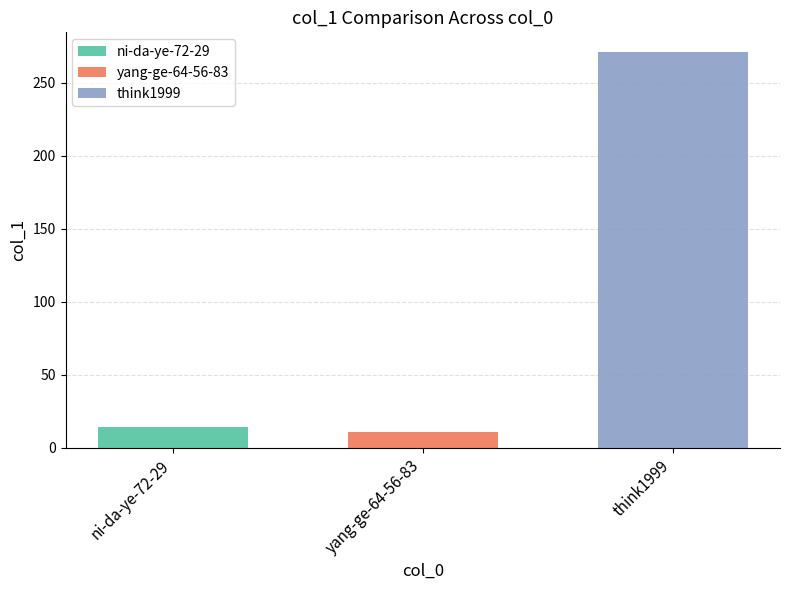

Which series has the widest spread of values?

ni-da-ye-72-29